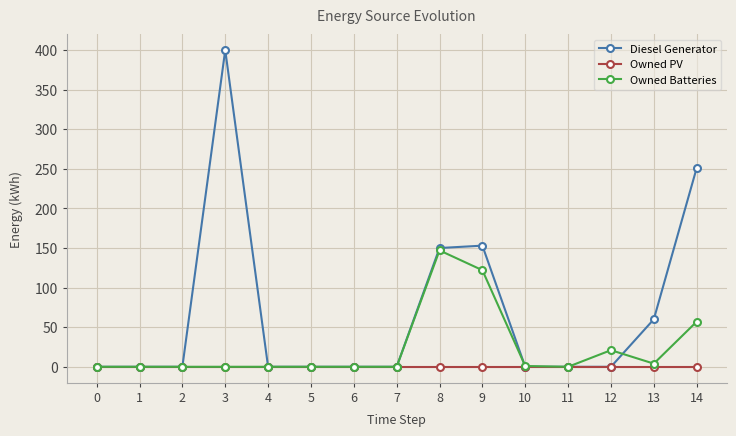

Rank the series by their average value, from lowest to highest.

Owned PV, Owned Batteries, Diesel Generator